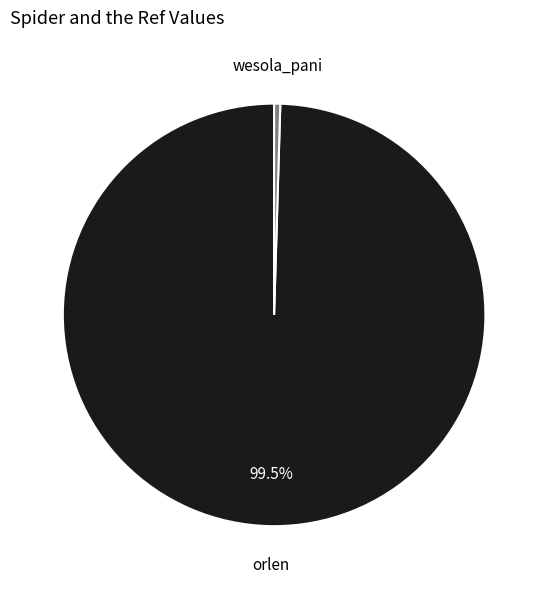

To the nearest percent, what is the combined percentage of wesola_pani and orlen?

100%